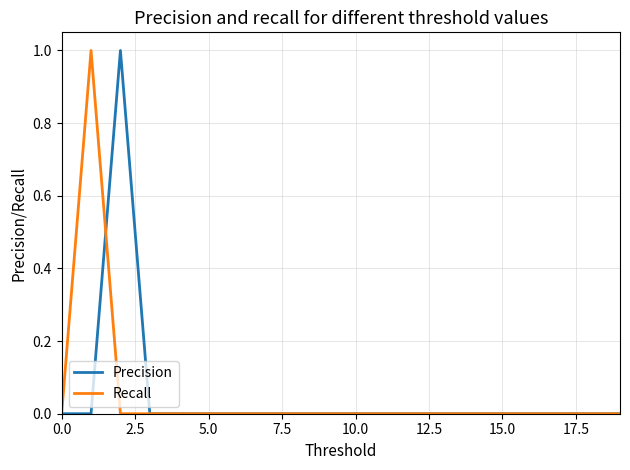

Does the chart display data point markers on the line(s)?

No